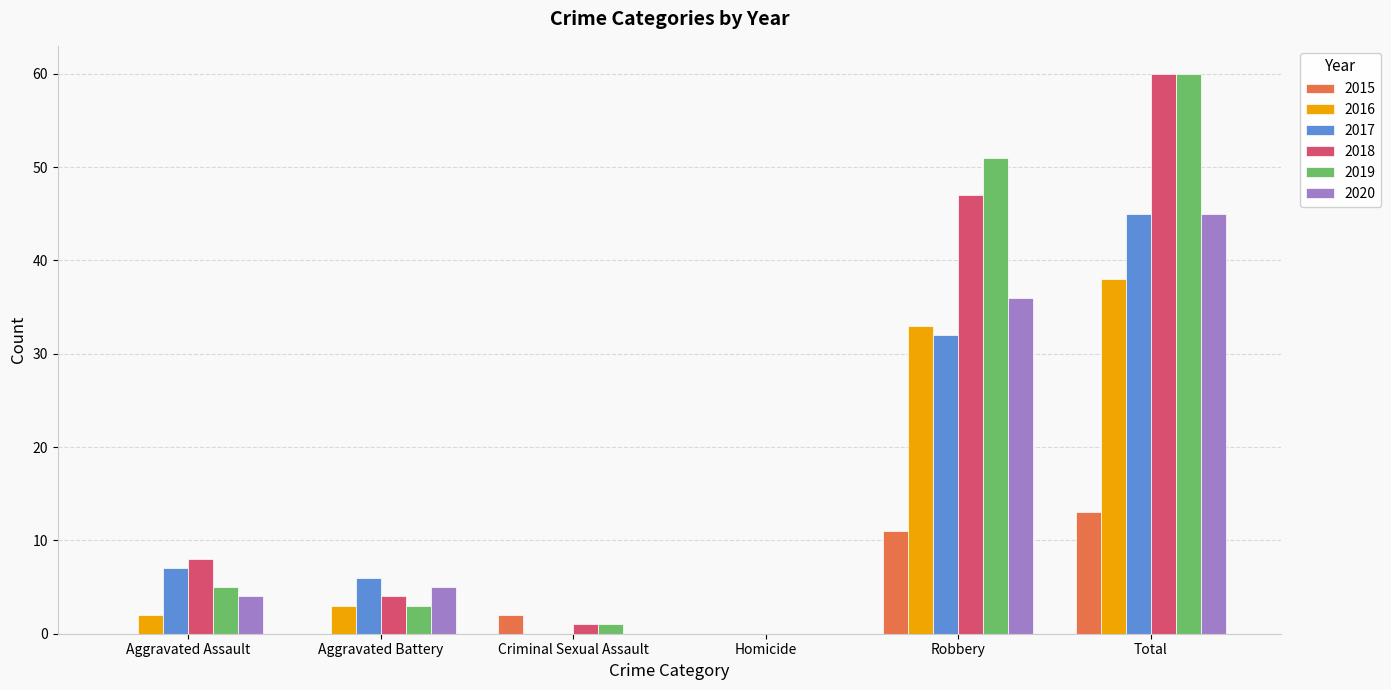

How many groups of bars are there?

6